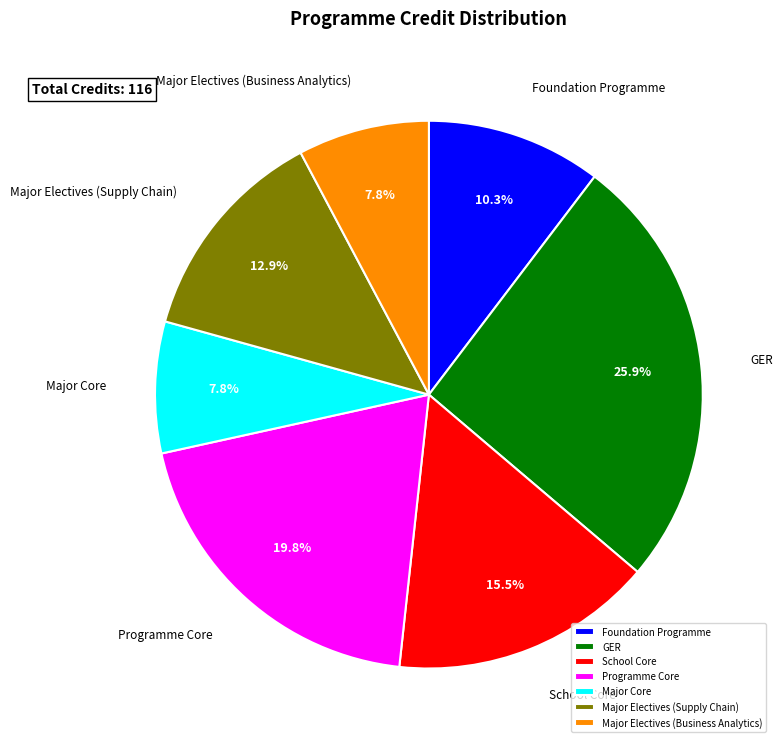

The School Core slice represents 8% of the pie. True or false?

False